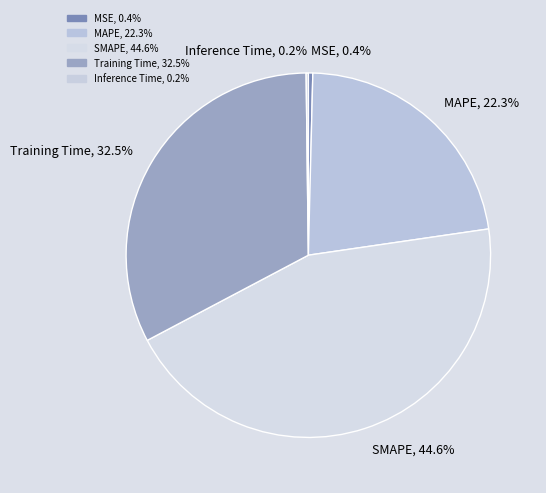

Which has a higher value, MSE, 0.4% or Training Time, 32.5%?

Training Time, 32.5%